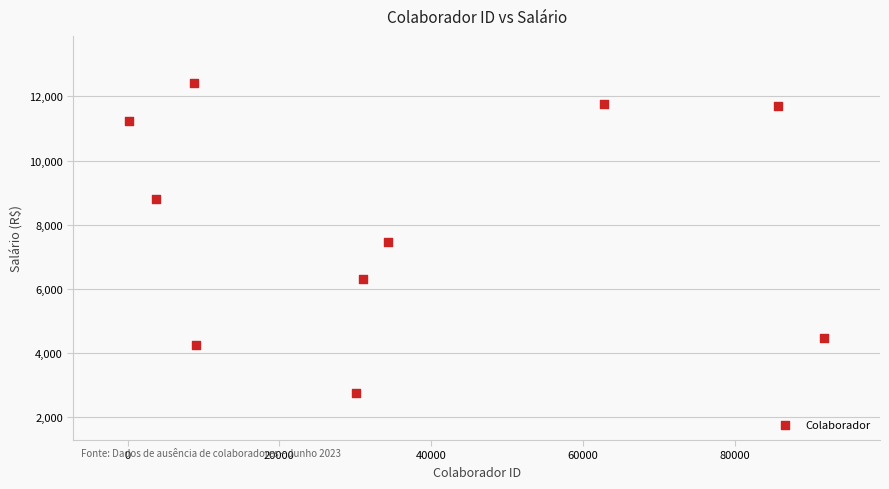

What is the average Y value?

8113.4